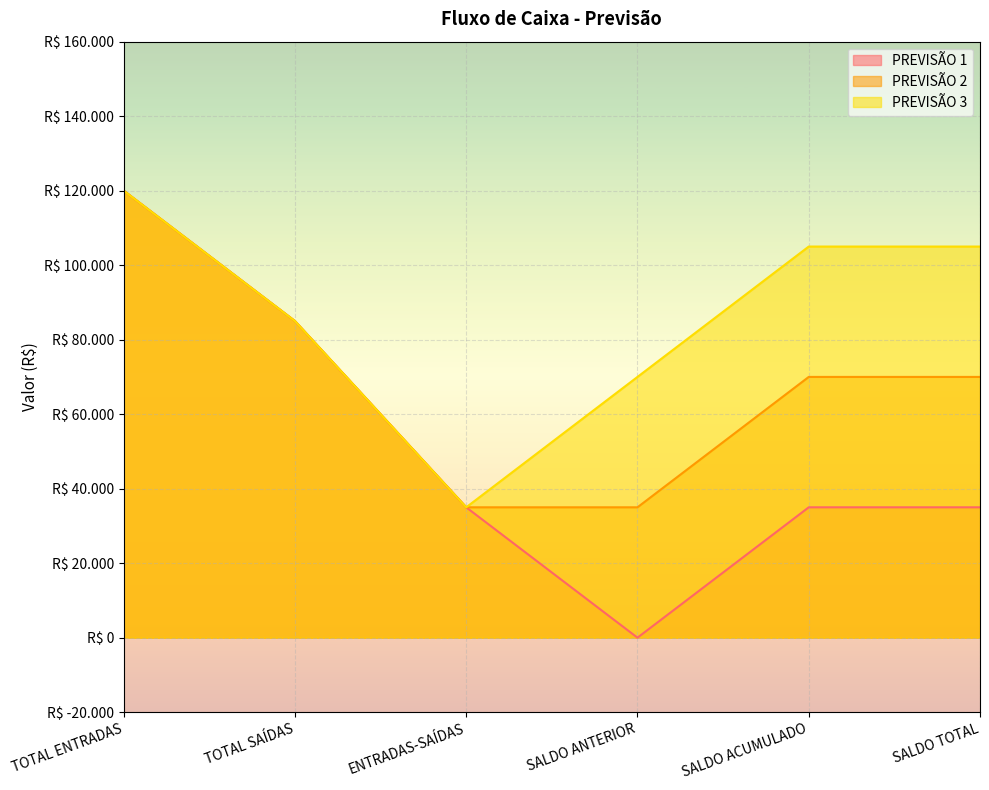

Which series has the largest range (max minus min)?

PREVISÃO 1